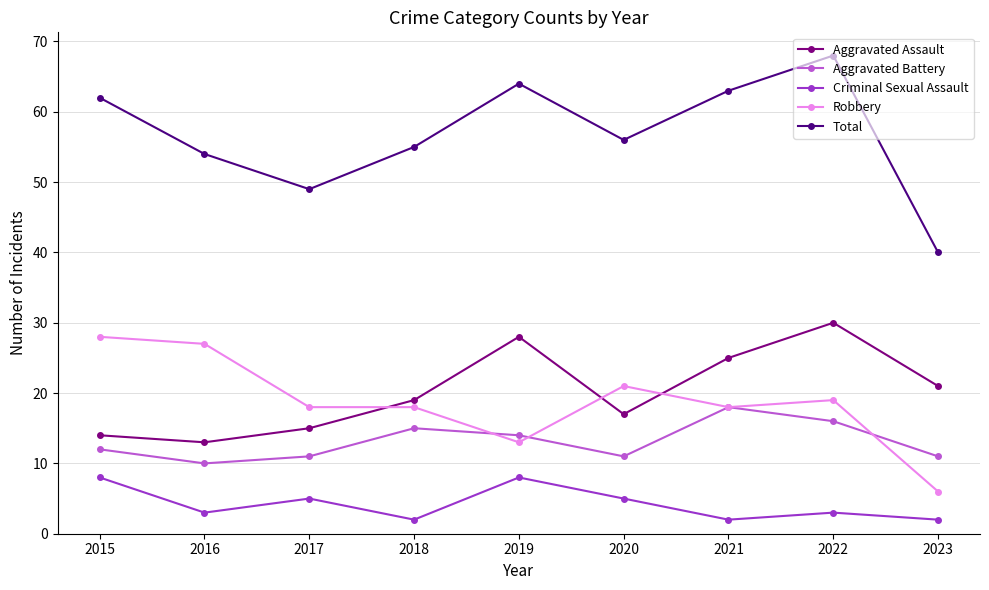

What is the sum of all Robbery values?

168